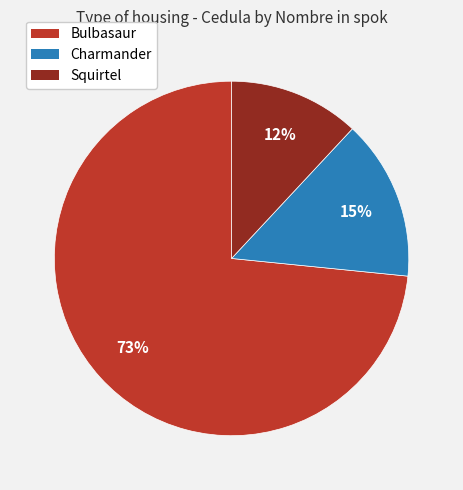

What is the smallest slice in the pie chart?

Squirtel